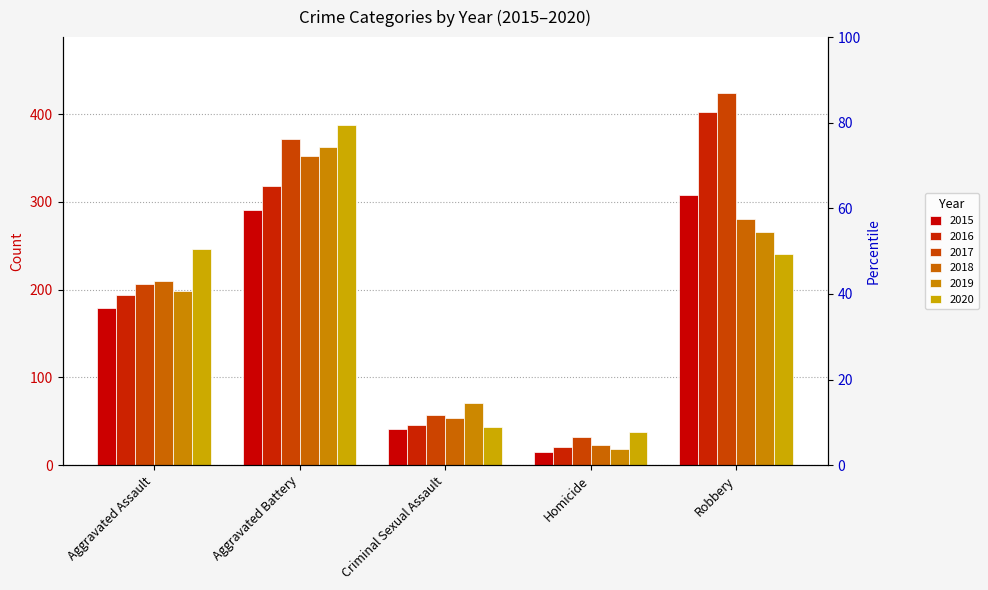

Reading right to left, list all the values displayed in this chart.

2015: Robbery=308	Homicide=15	Criminal Sexual Assault=41	Aggravated Battery=291	Aggravated Assault=179
2016: Robbery=402	Homicide=21	Criminal Sexual Assault=46	Aggravated Battery=318	Aggravated Assault=194
2017: Robbery=424	Homicide=32	Criminal Sexual Assault=57	Aggravated Battery=372	Aggravated Assault=206
2018: Robbery=280	Homicide=23	Criminal Sexual Assault=54	Aggravated Battery=352	Aggravated Assault=210
2019: Robbery=266	Homicide=19	Criminal Sexual Assault=71	Aggravated Battery=362	Aggravated Assault=198
2020: Robbery=241	Homicide=38	Criminal Sexual Assault=43	Aggravated Battery=387	Aggravated Assault=246